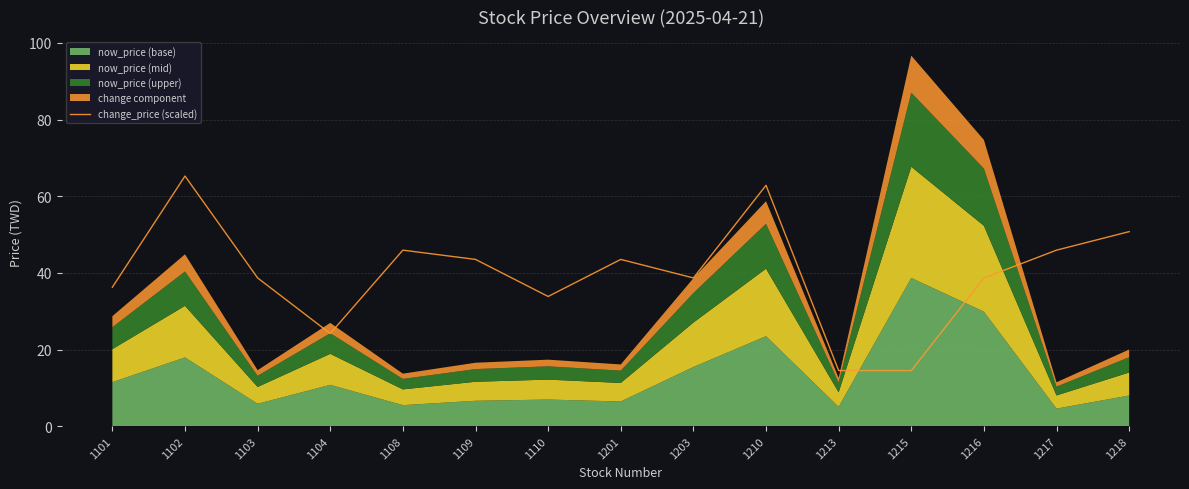

What is the minimum value shown in the chart?

14.5